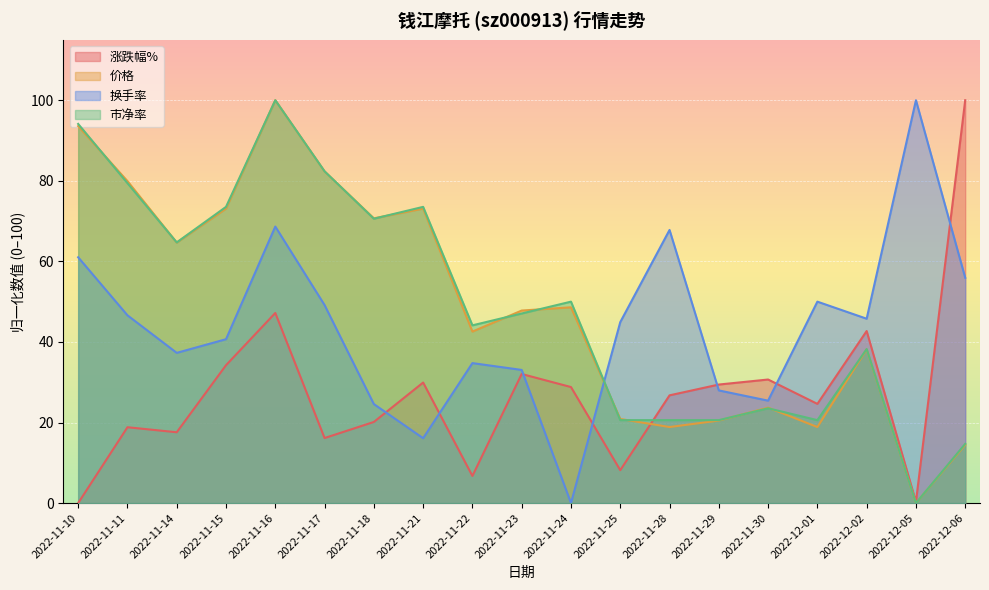

Which label corresponds to the smallest value in the chart?

2022-12-05